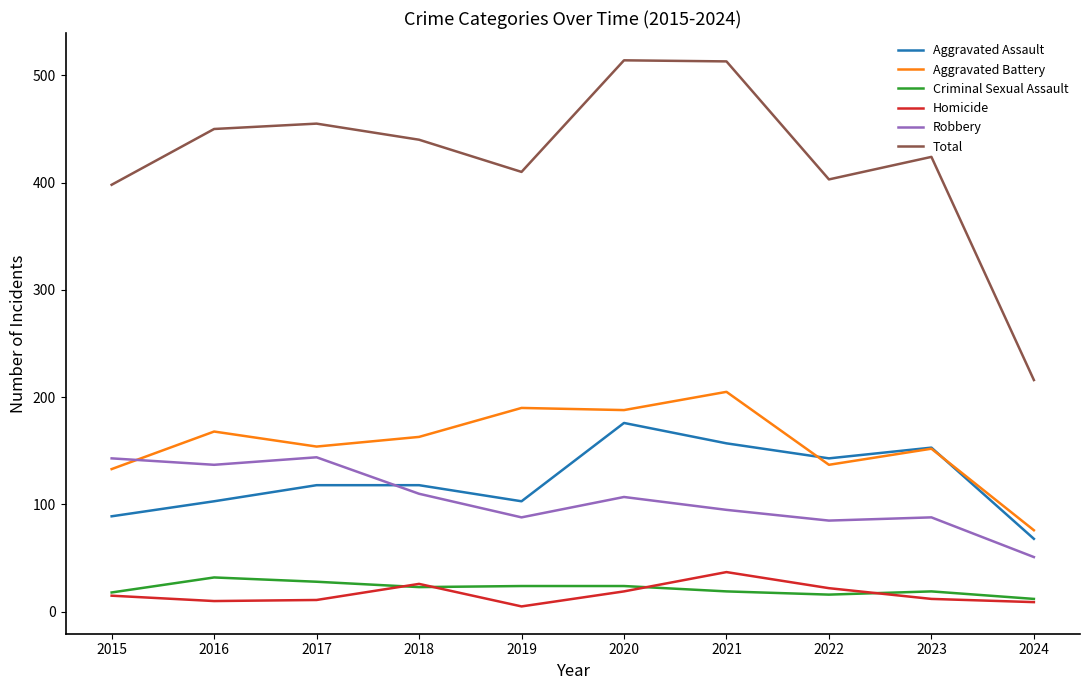

How many distinct data groups are displayed?

6